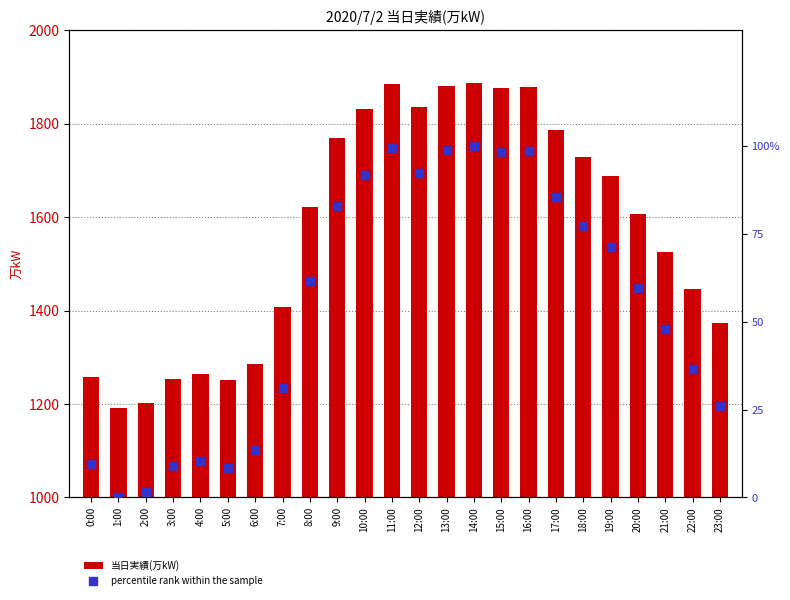

What are all the series names shown in the legend?

当日実績(万kW), percentile rank within the sample